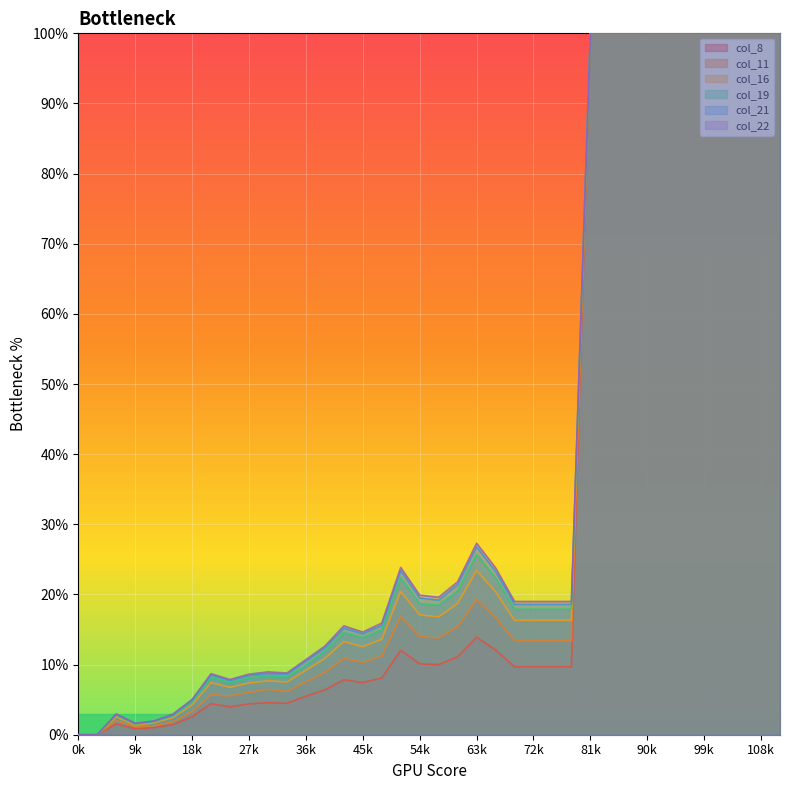

Rank the series by their maximum value, from highest to lowest.

col_8, col_11, col_16, col_19, col_21, col_22